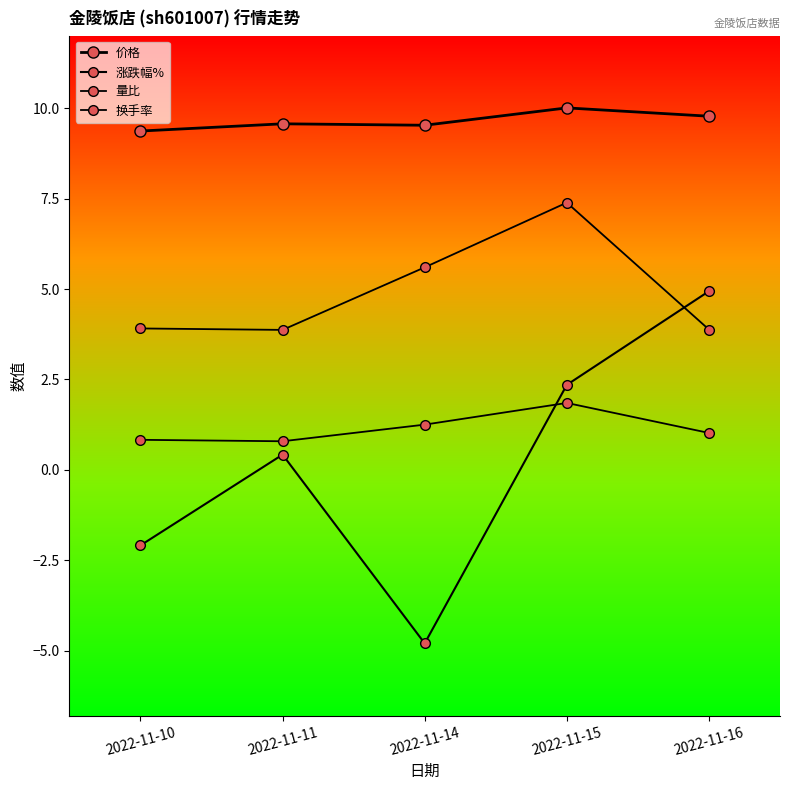

Is this an area chart (filled region under the line)?

No